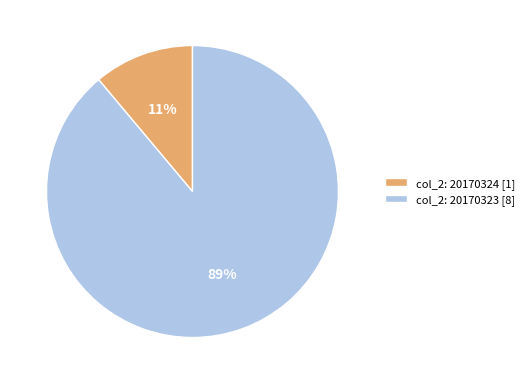

To the nearest percent, what portion does col_2: 20170324 [1] represent?

11%